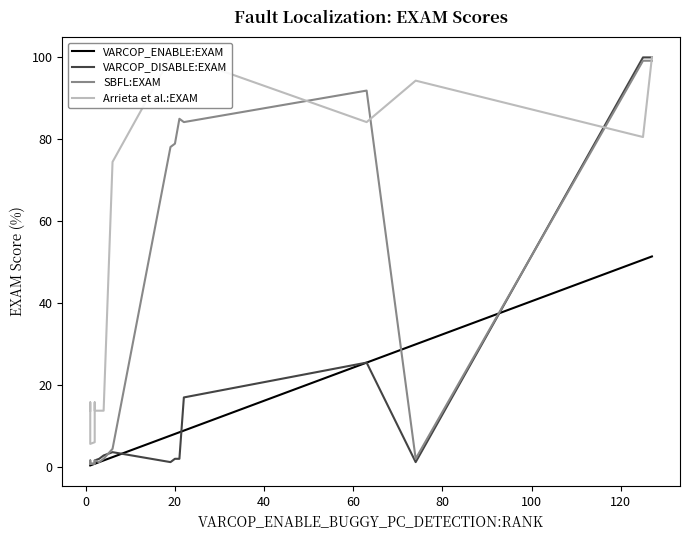

How many lines are shown in the chart?

4